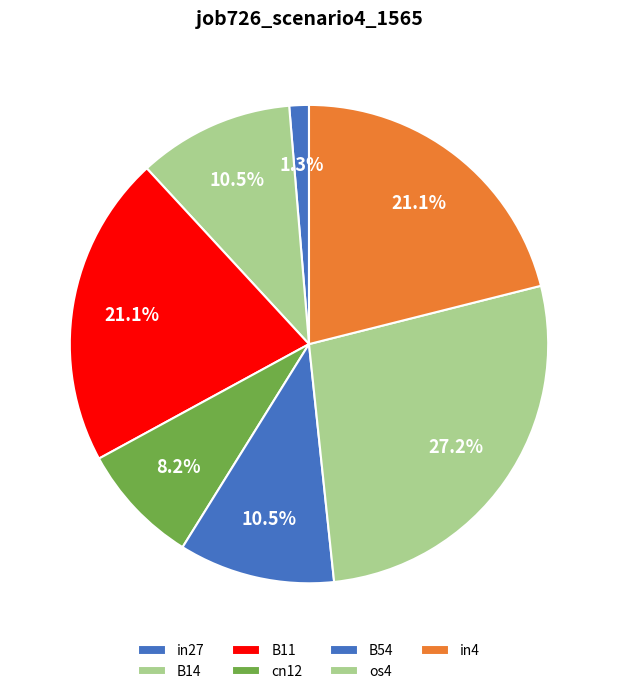

How many segments does this pie chart have?

7